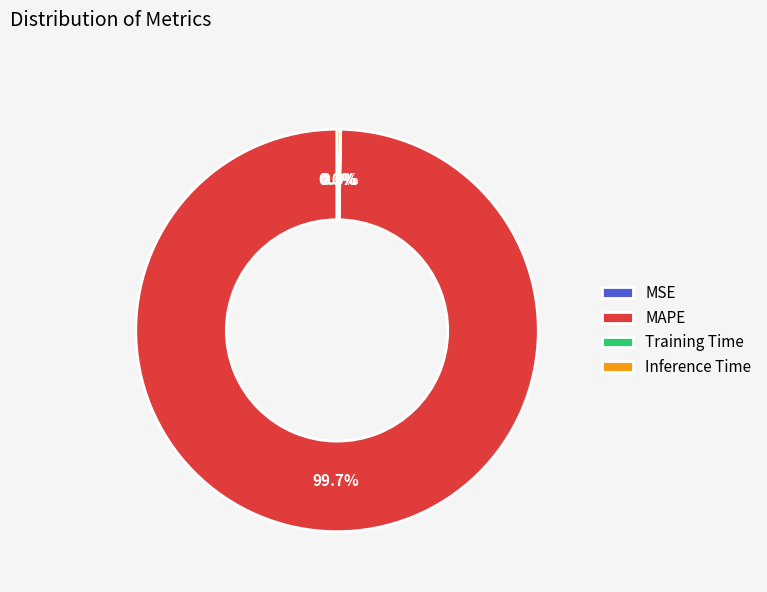

What is the majority slice?

MAPE